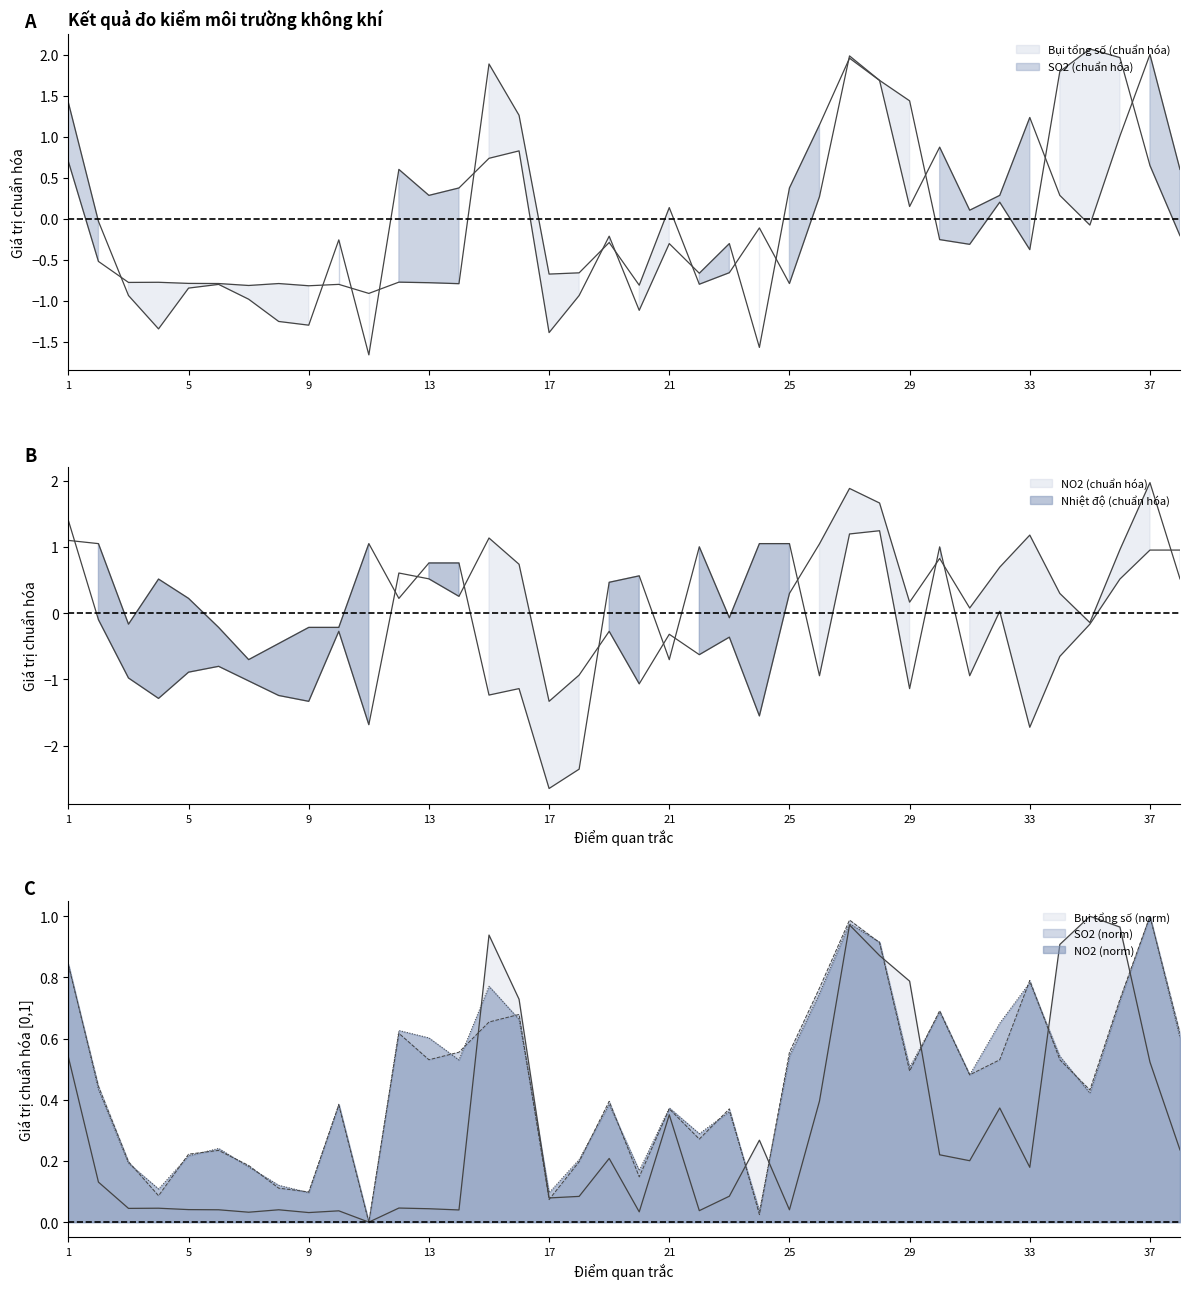

True or false: Bụi tổng số (μg/m3) has a value of -0.5 at 2.

True